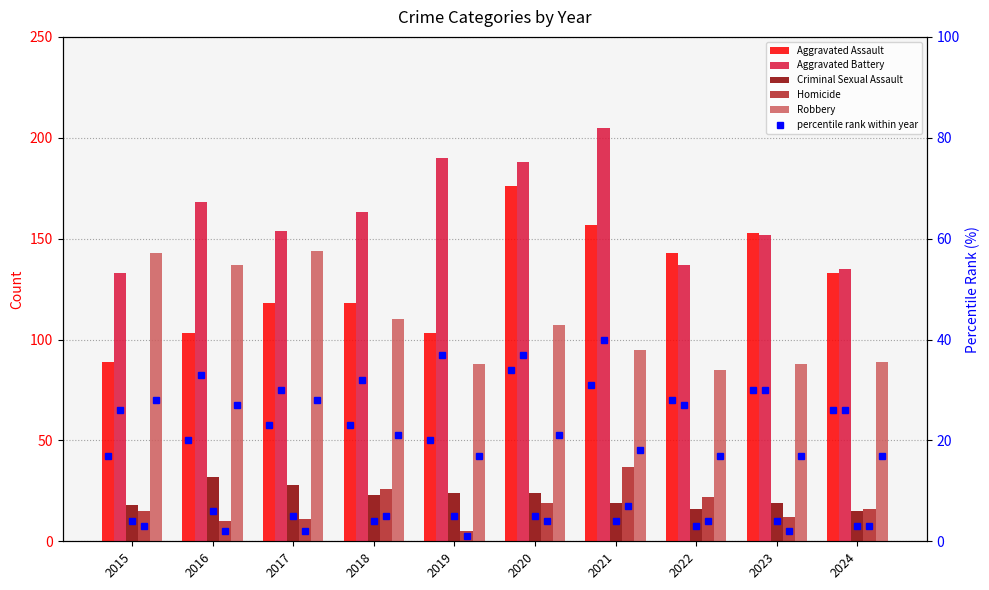

What is the approximate value of Aggravated Assault at 2022, to the nearest 10?

140